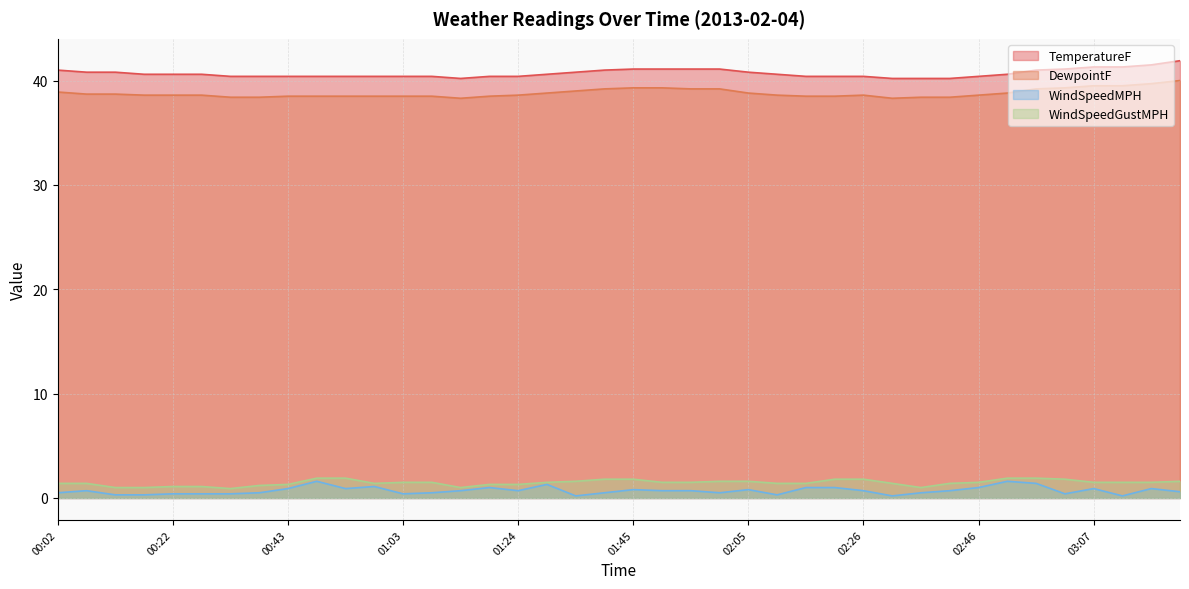

What is the difference between the highest and lowest values at 00:58?

39.3